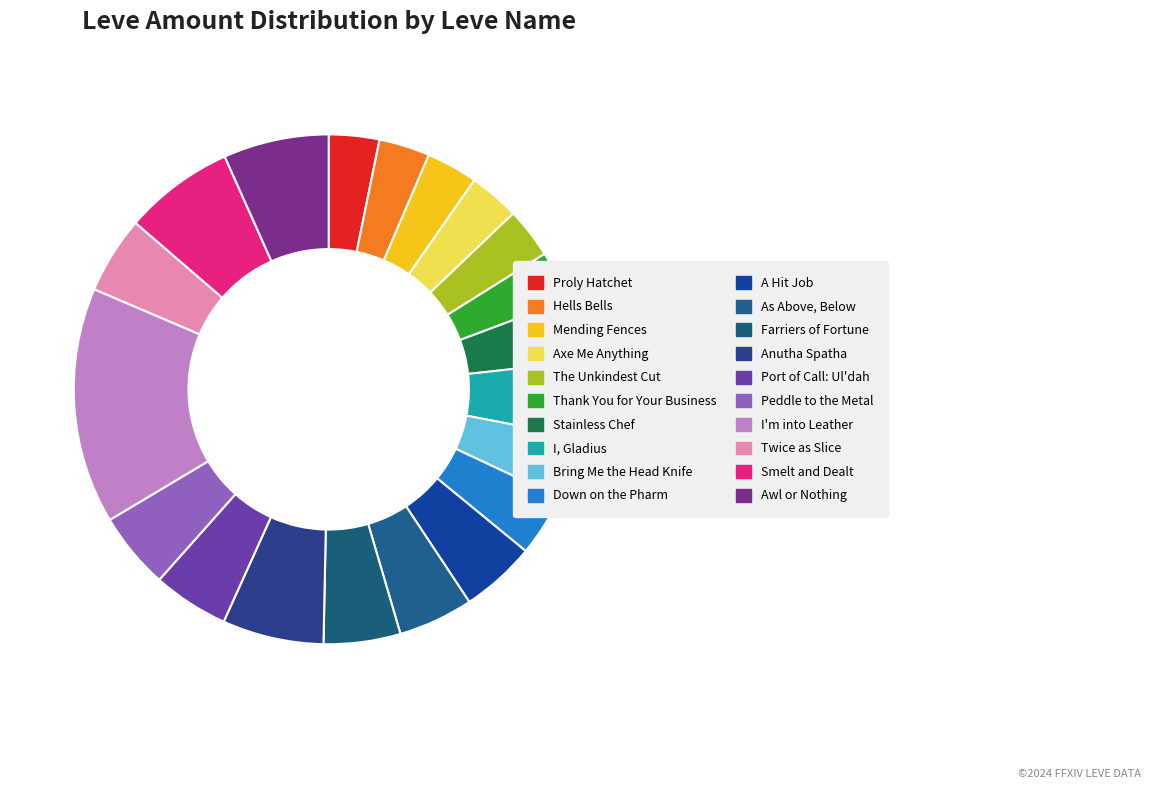

Between Axe Me Anything and Mending Fences, which is larger?

Mending Fences